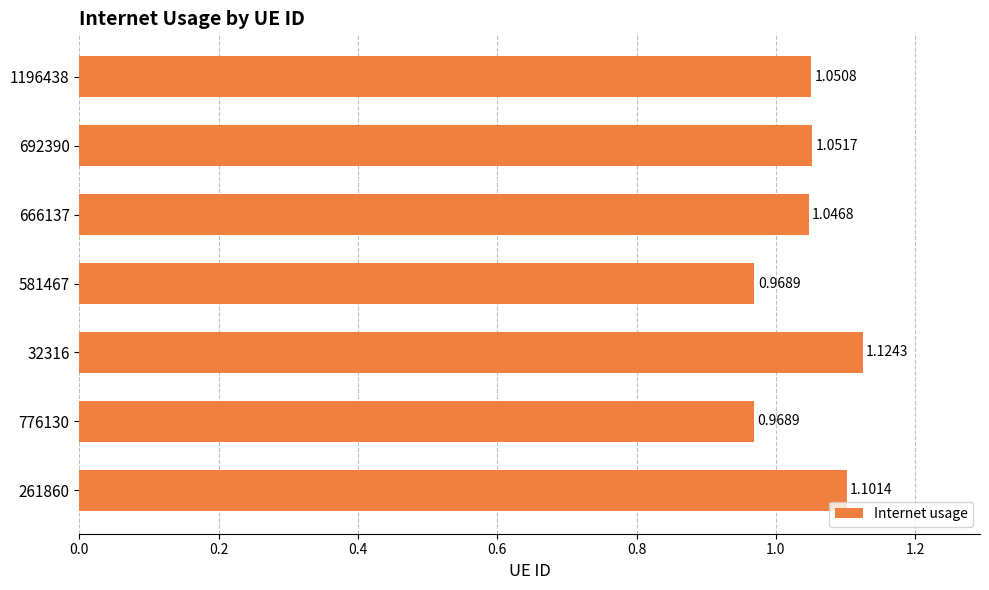

Are the bars grouped side by side (vs. stacked)?

No